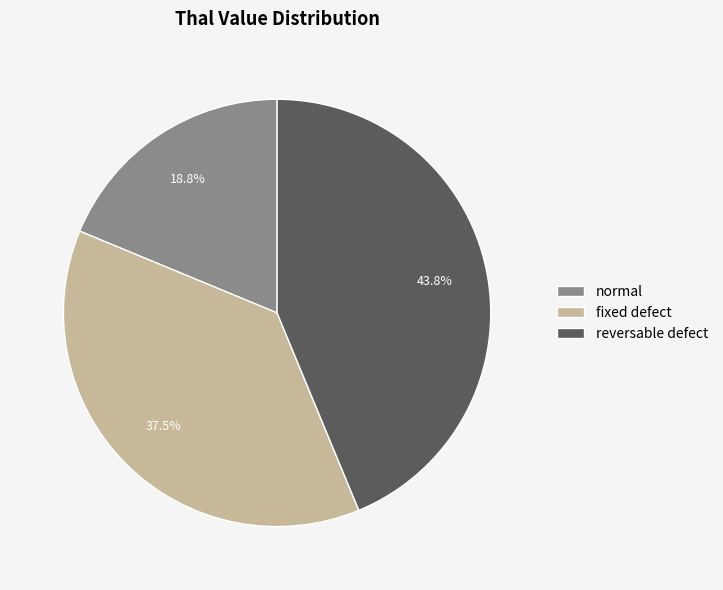

Is it true that reversable defect is 52% of the pie?

False